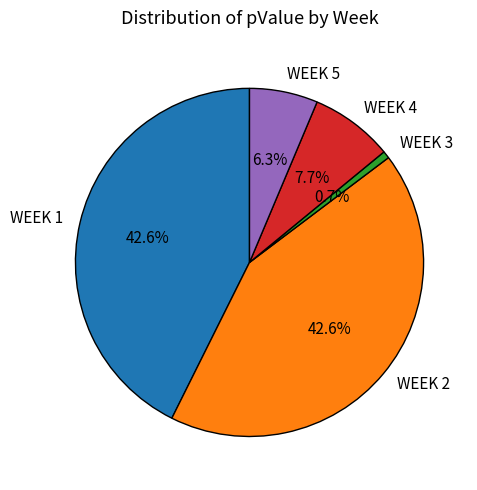

Which slice is the smallest?

WEEK 3